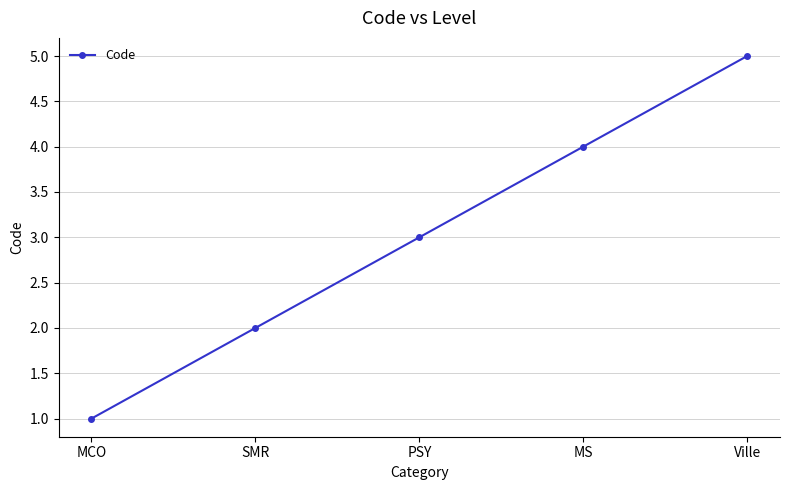

Which label corresponds to the smallest value in the chart?

MCO